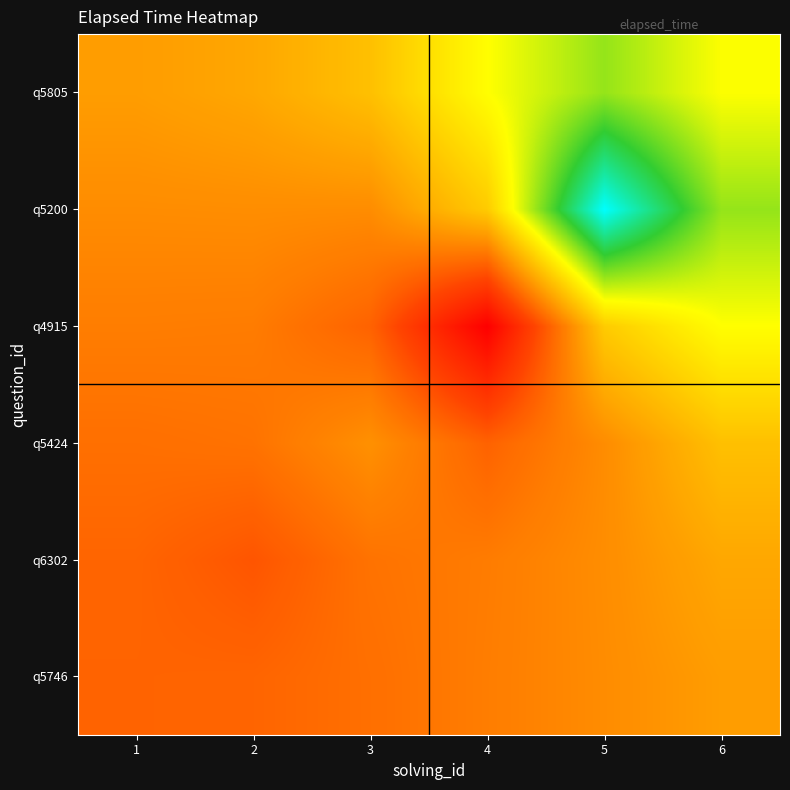

What is the difference between the highest and lowest values at 6?

31276.9